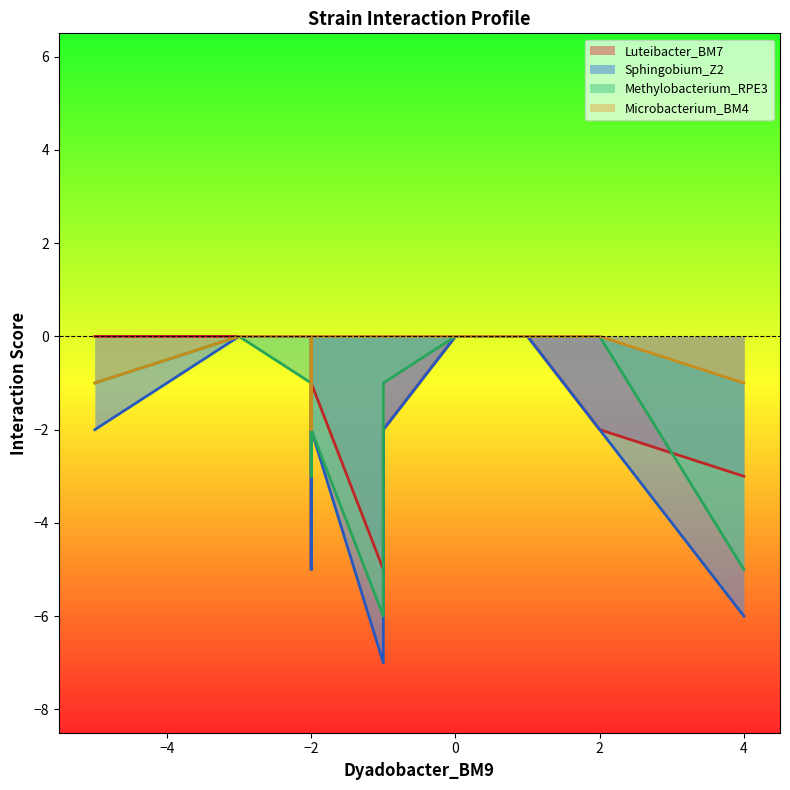

What are all the series names shown in the legend?

Luteibacter_BM7, Sphingobium_Z2, Methylobacterium_RPE3, Microbacterium_BM4